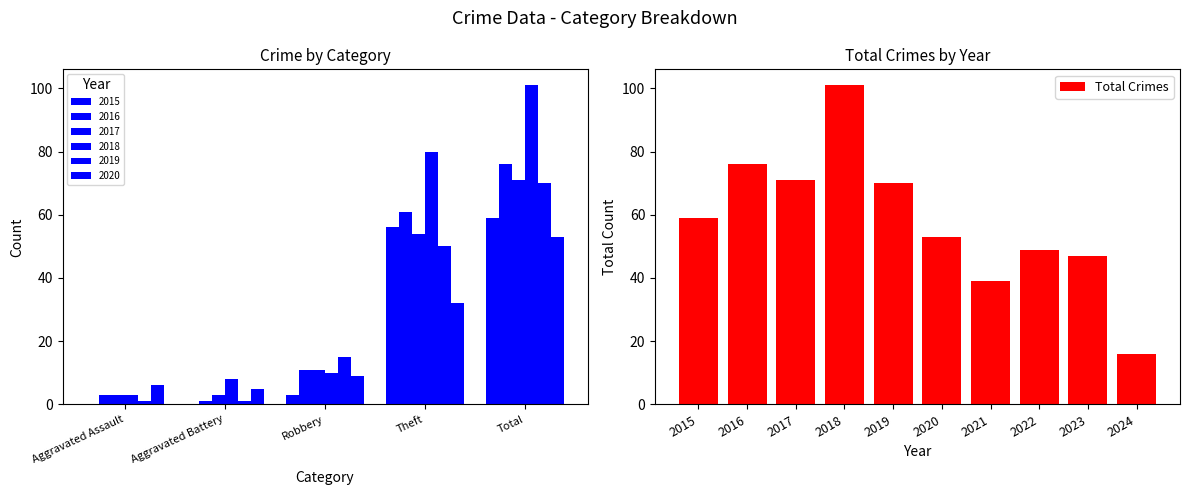

What is the difference between the maximum and minimum values in the Total Crimes series?

85